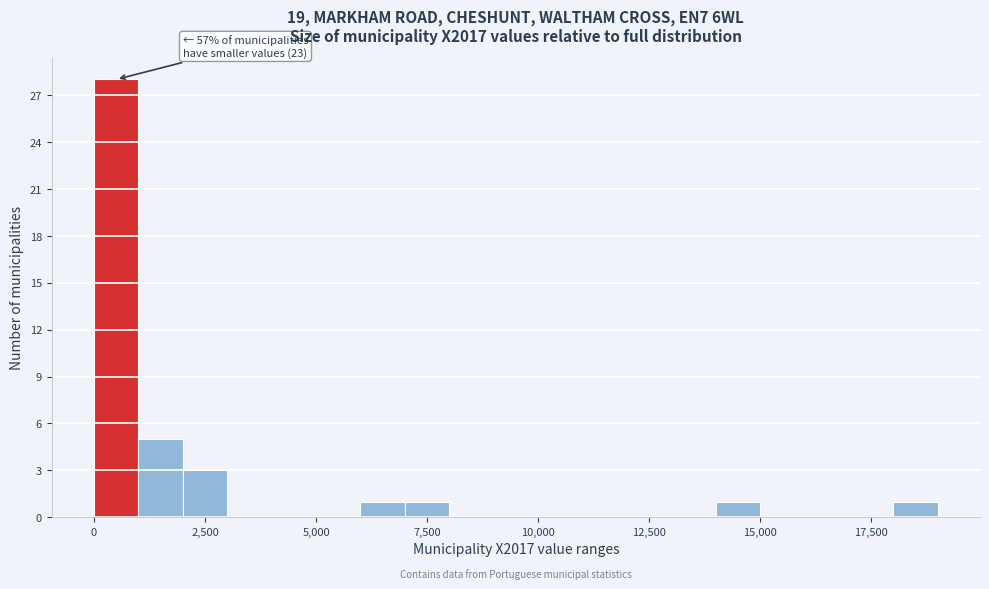

Around what value on the x-axis is the tallest bar? Give the approximate position of its centre, as read against the axis.

500